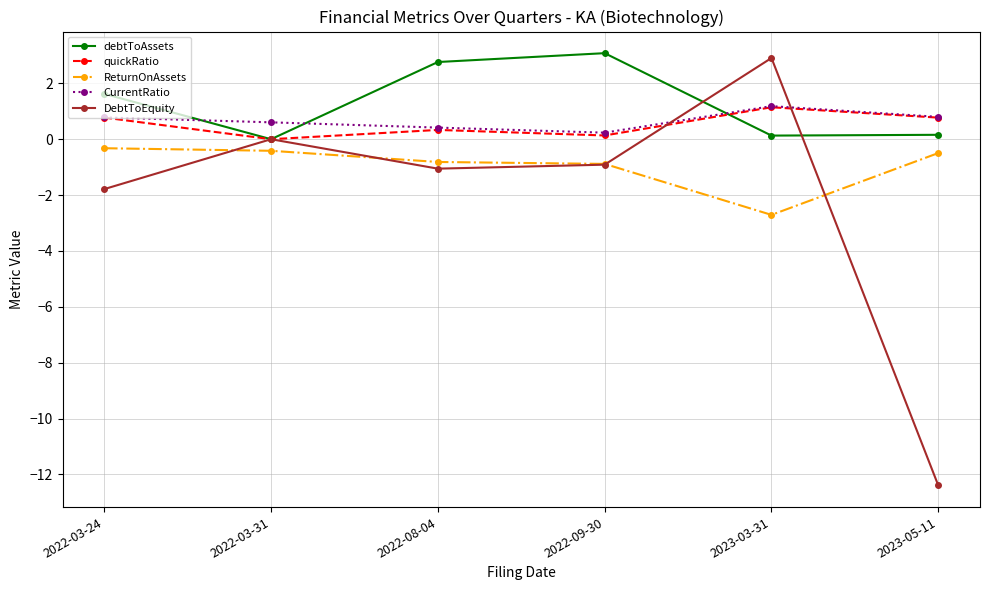

The debtToAssets series shows 2.8 at 2022-08-04. True or false?

True